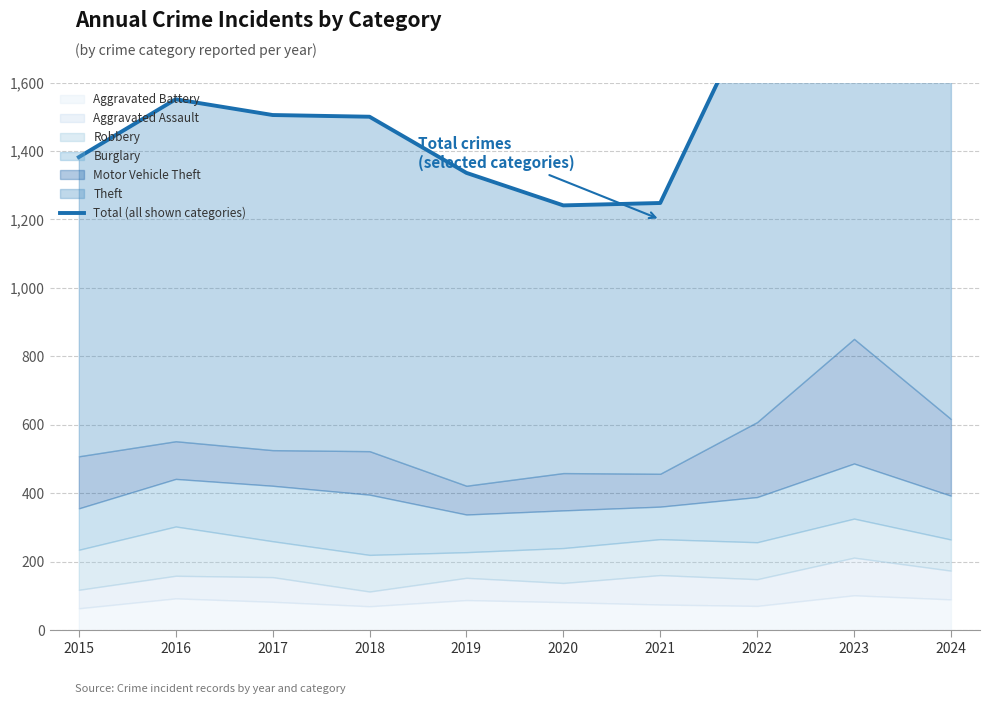

The value at 2015 is 1382. True or false?

True